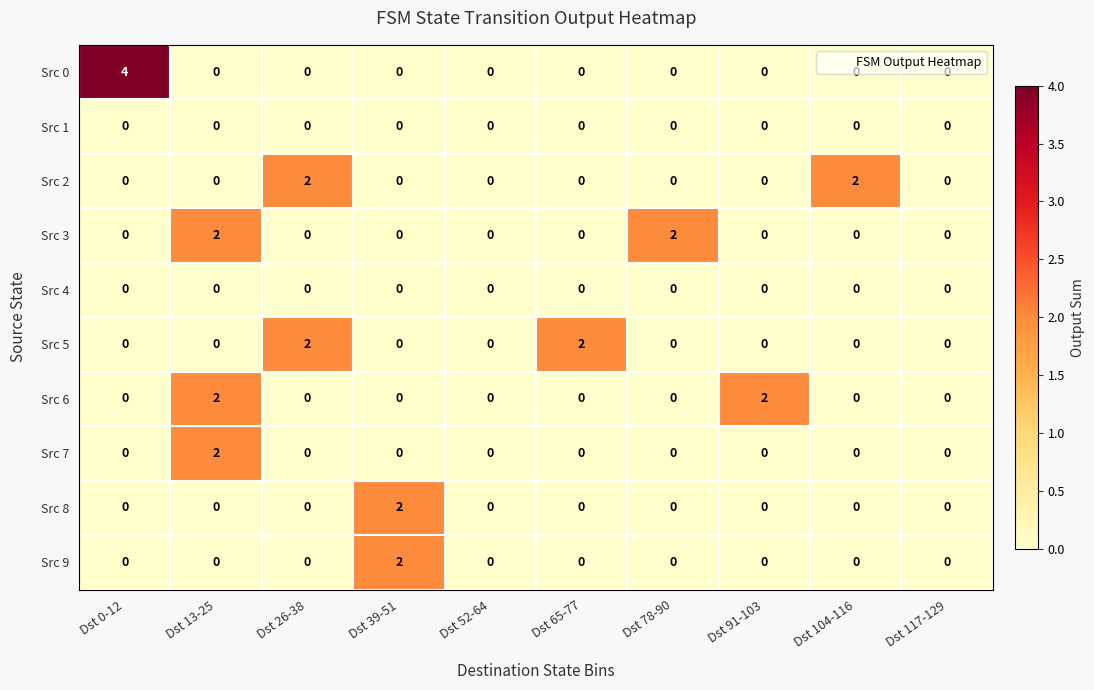

True or false: Src 8 has a value of 1 at Dst 0-12.

False